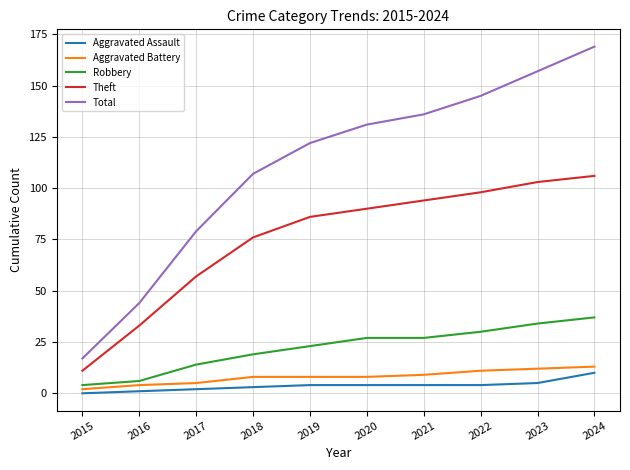

At how many categories does at least one series exceed 0?

10